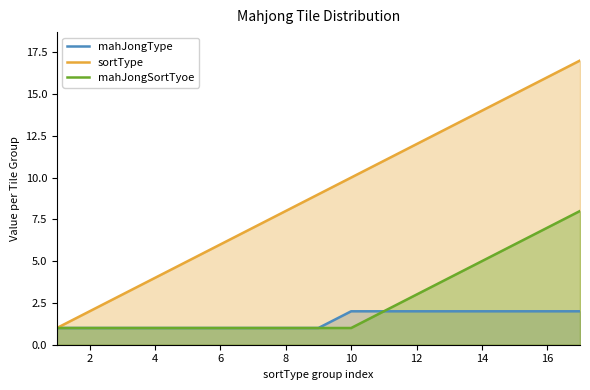

Is the value of mahJongSortTyoe at 6 greater than the value of sortType at 12?

No